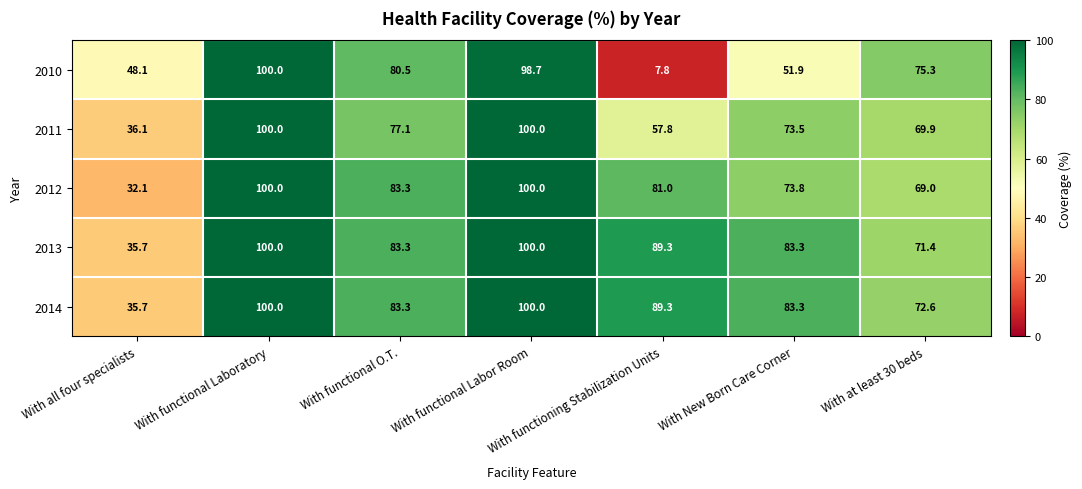

Rank the series at With at least 30 beds from lowest to highest value.

2012, 2011, 2013, 2014, 2010